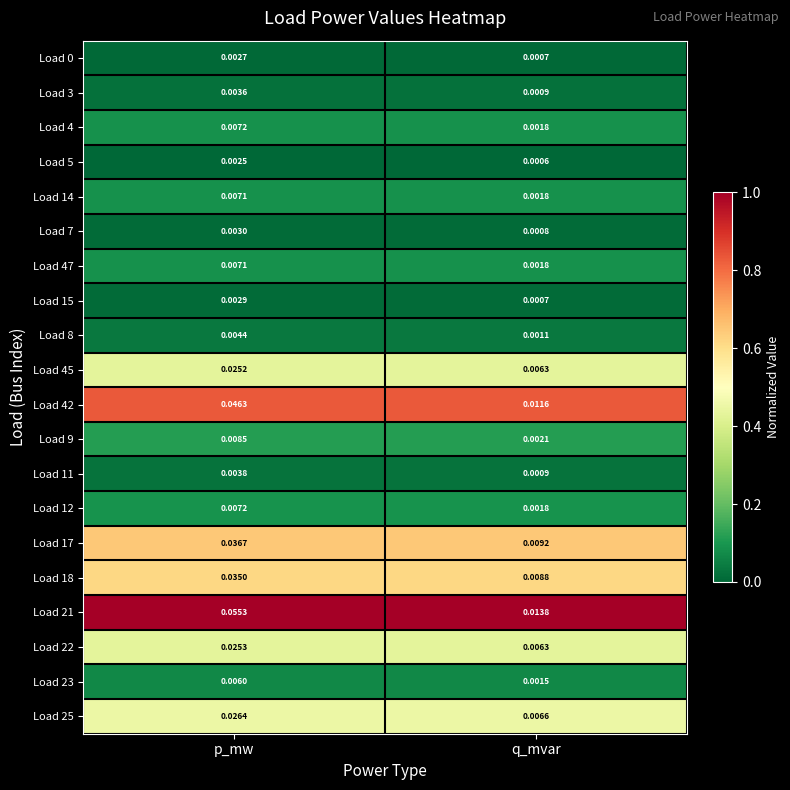

Which series has the largest total across all categories?

Load 21